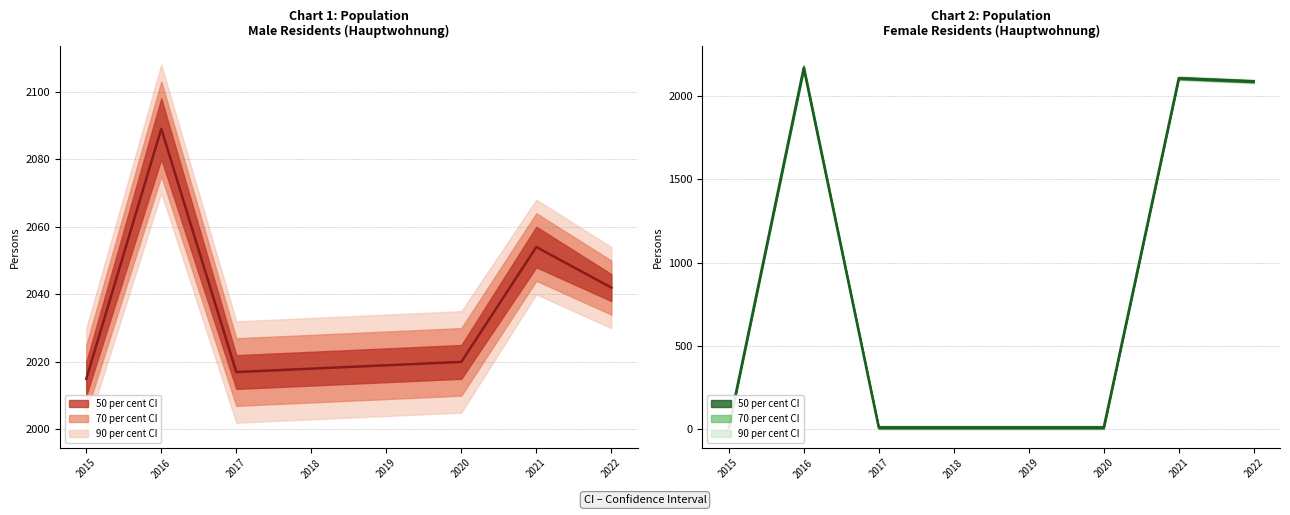

What is the total value across all series at 2016?

4259